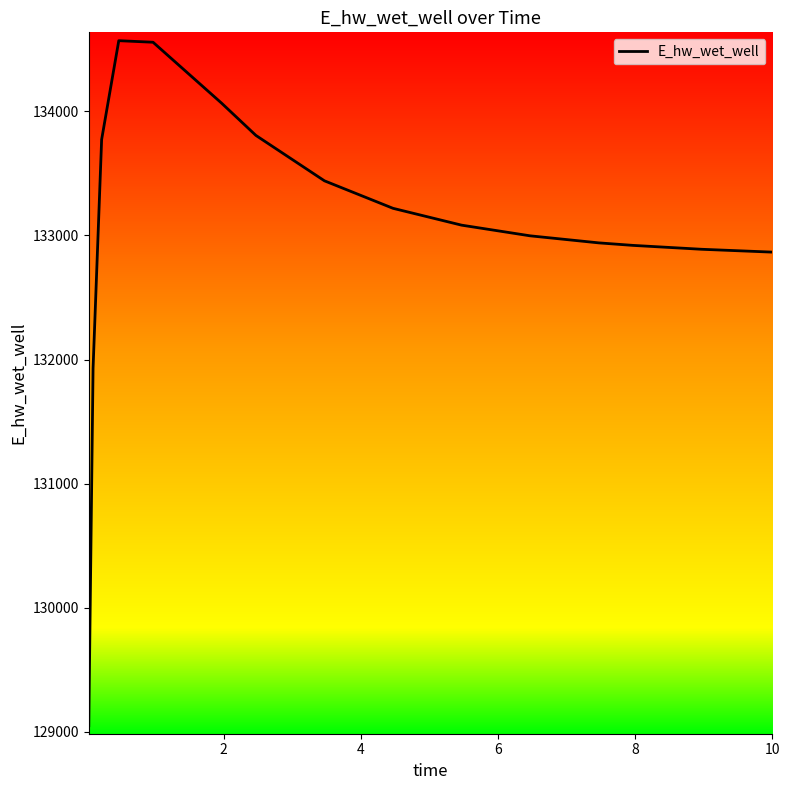

What is the average value?

133060.5